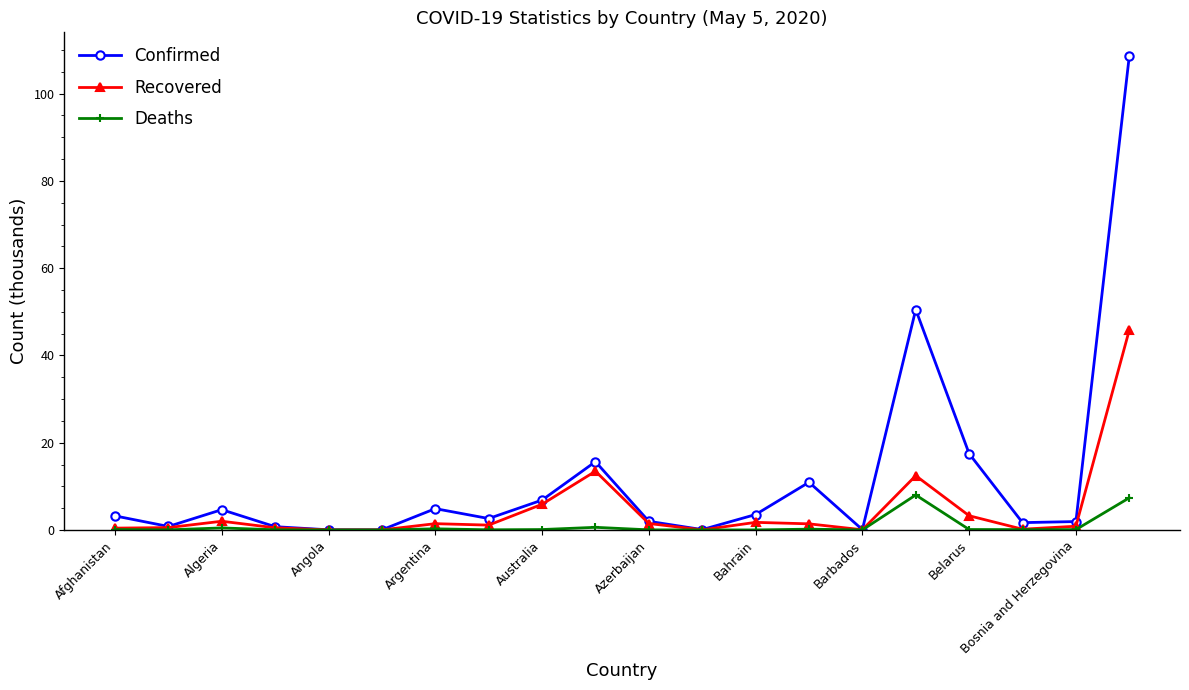

What is the value of the Confirmed point at the 18th from the left?

1.7